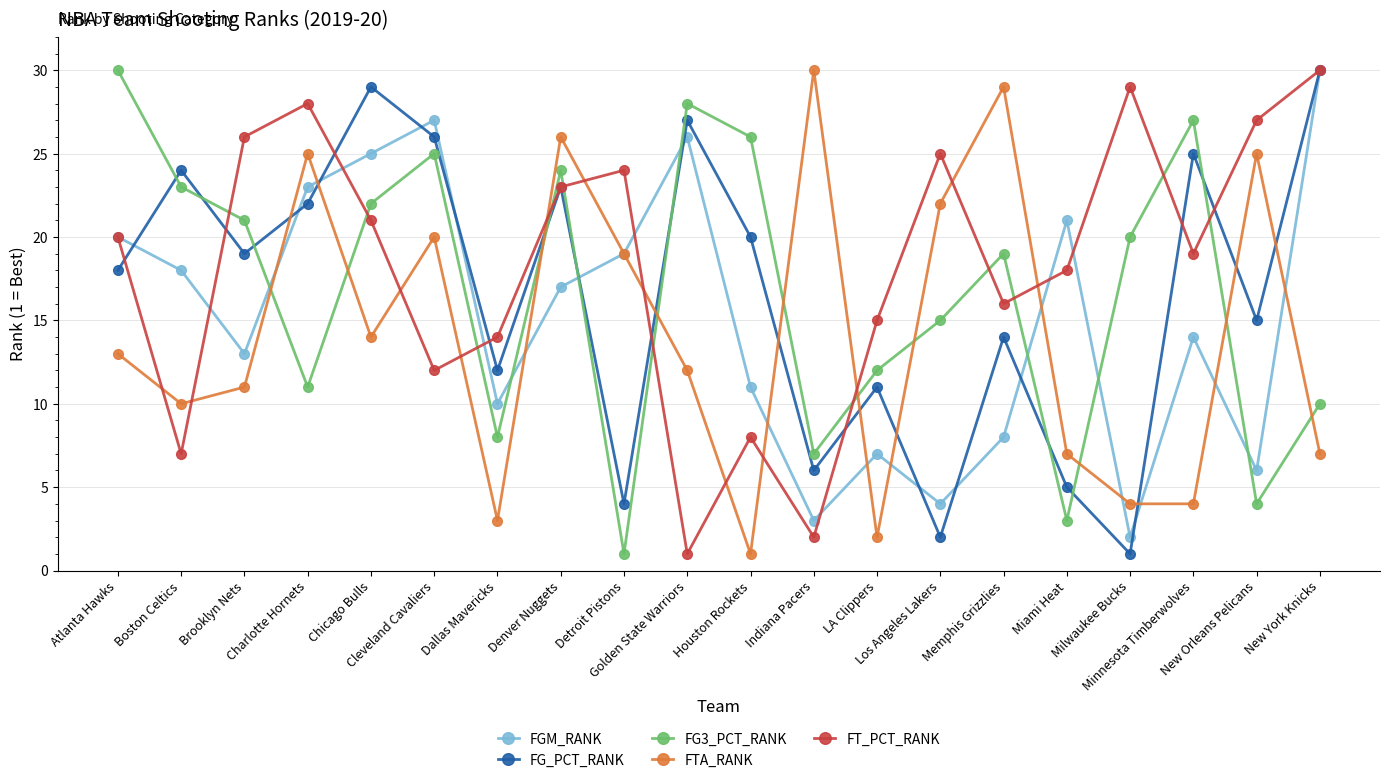

True or false: FG3_PCT_RANK has more than 2 points higher than both neighbors.

True